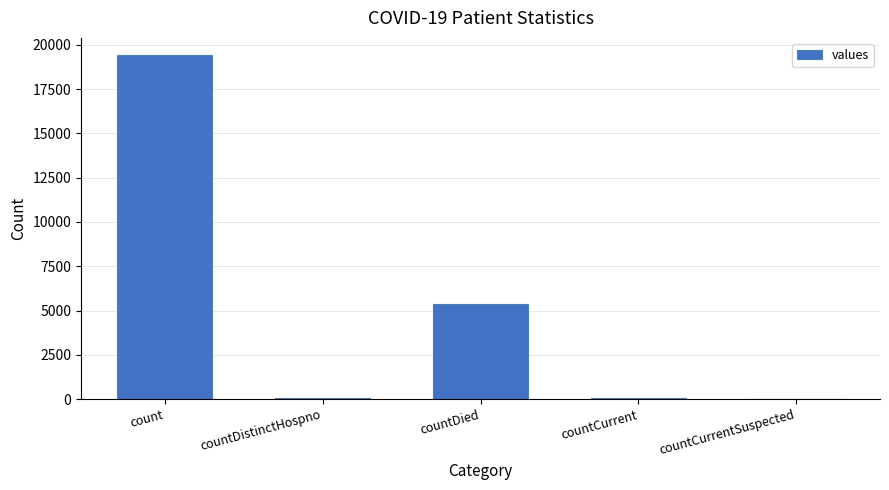

At which label is the value closest to 9710?

countDied